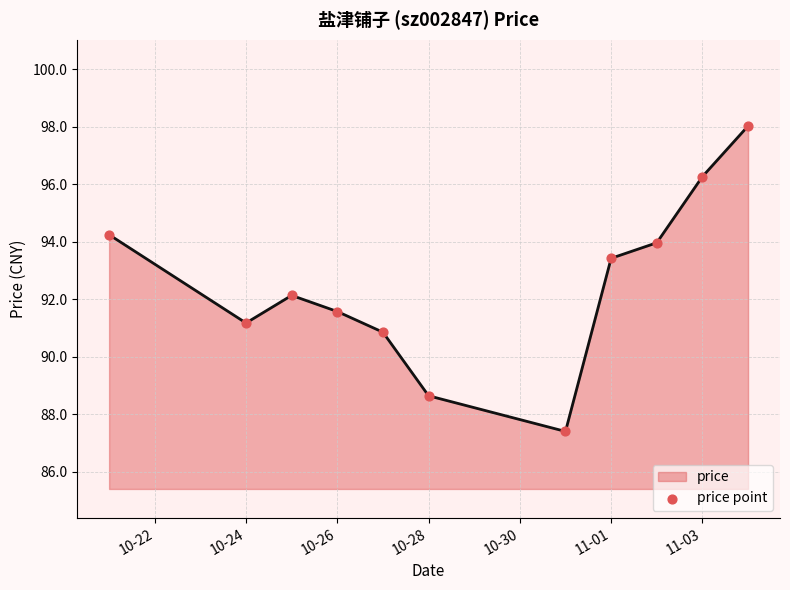

What is the greatest value displayed?

98.0